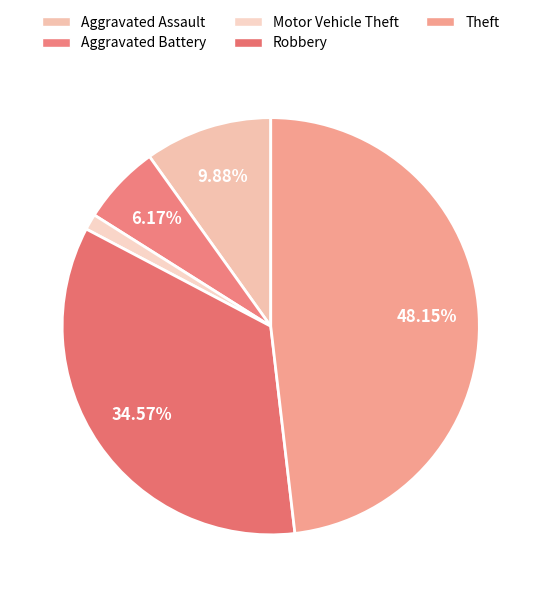

Combined, what portion of the pie is Aggravated Battery and Robbery?

40.7%